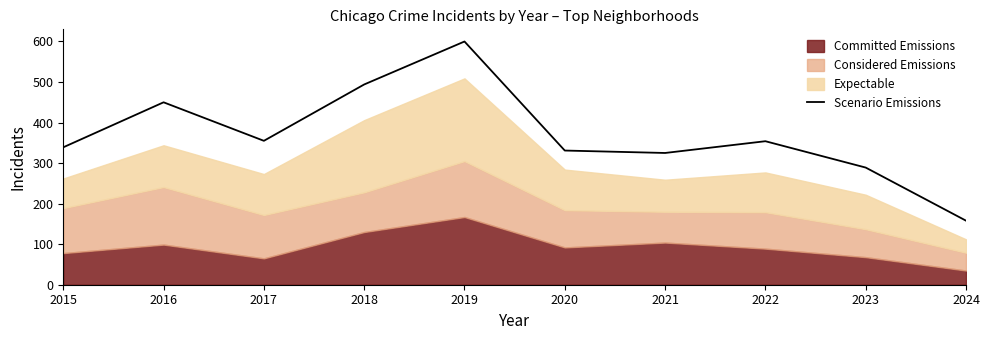

How many interior local peaks (higher than both neighbors) does the data have?

3